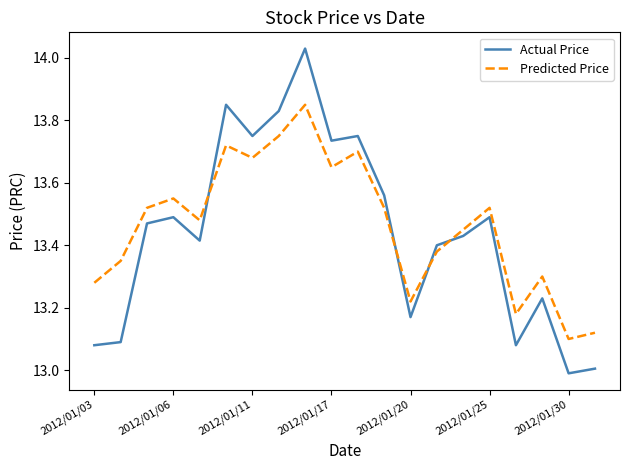

Which series has the largest range (max minus min)?

Actual Price